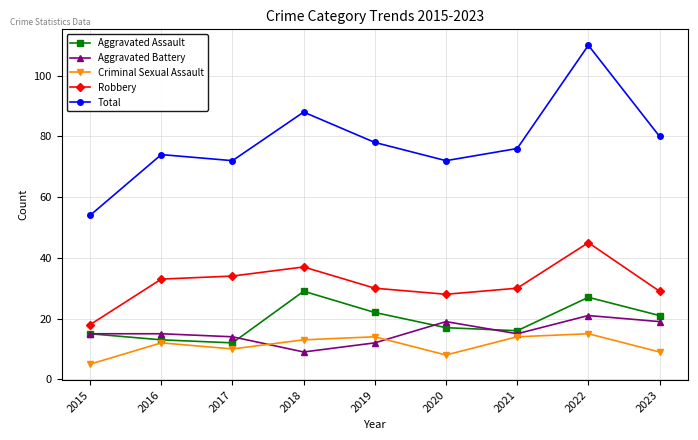

What is the maximum value shown in the chart?

110